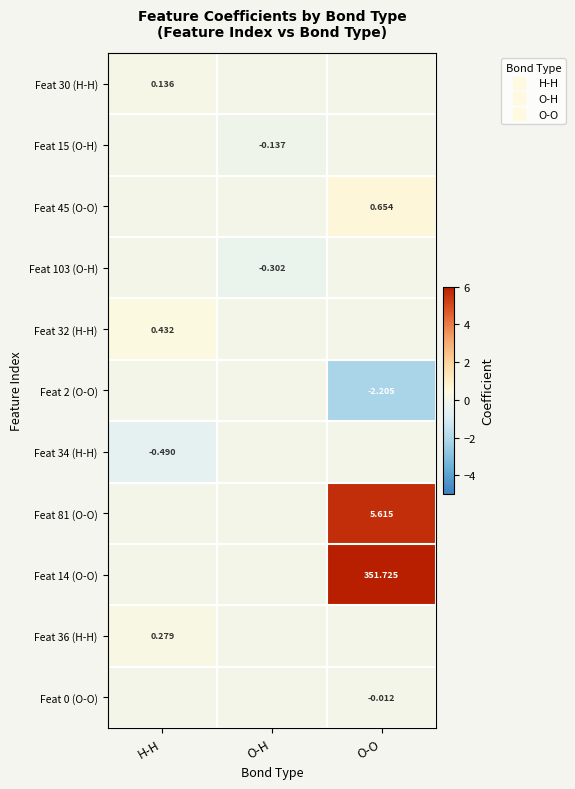

What is the spread (max minus min) of values at O-H?

0.3